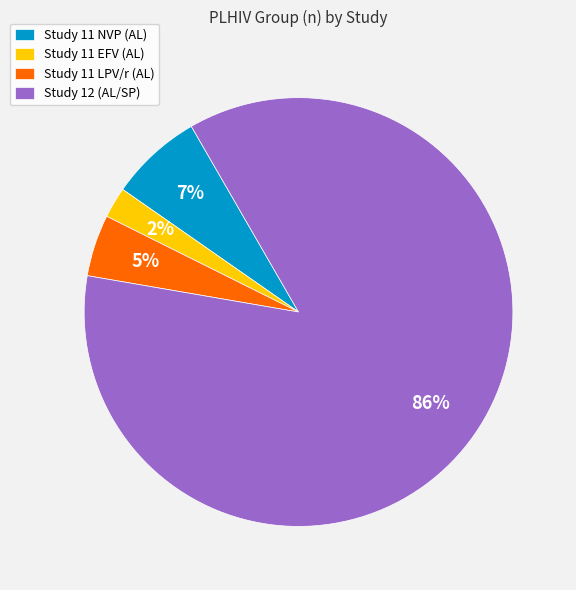

To the nearest percent, what is the combined percentage of Study 11 EFV (AL) and Study 11 LPV/r (AL)?

7%